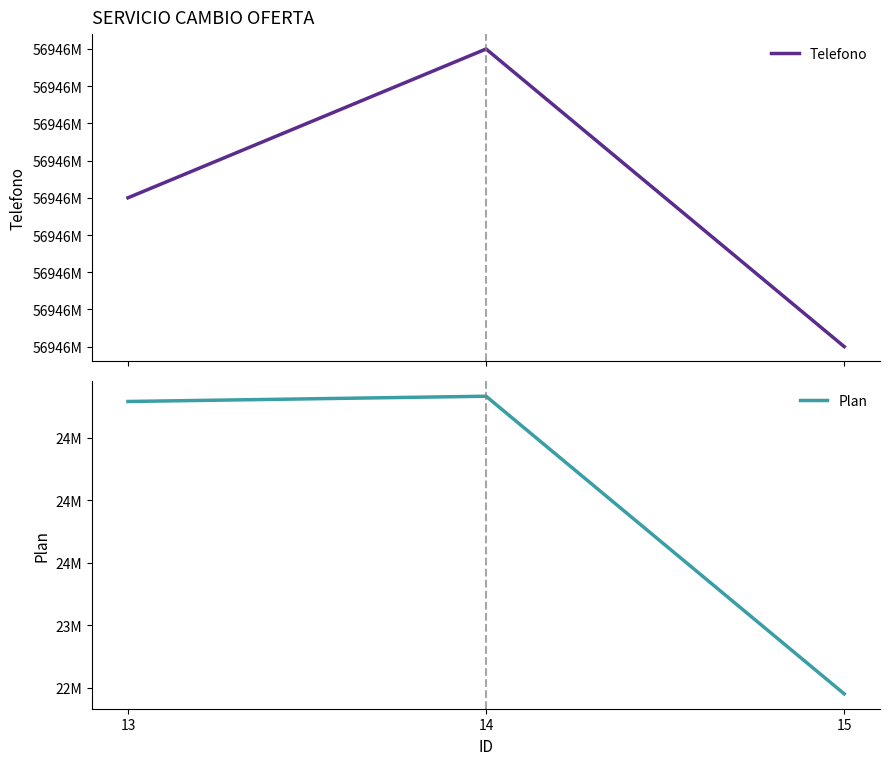

Rank the series at 15 from highest to lowest value.

Telefono, Plan